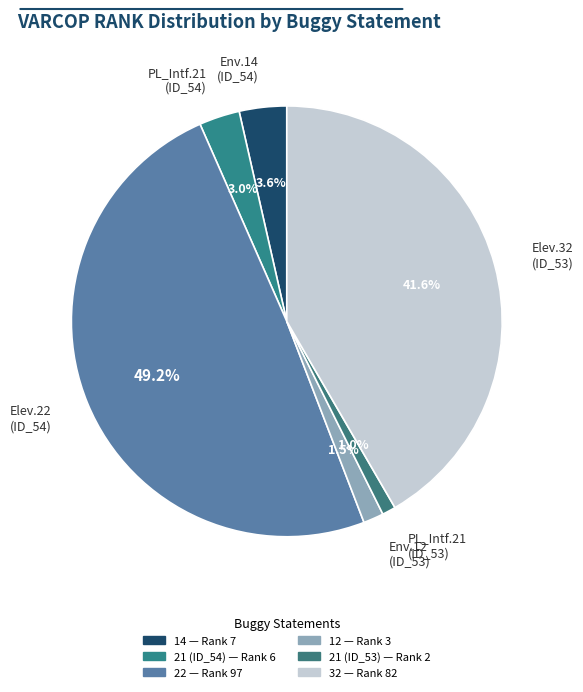

Is there a majority slice in this chart?

No